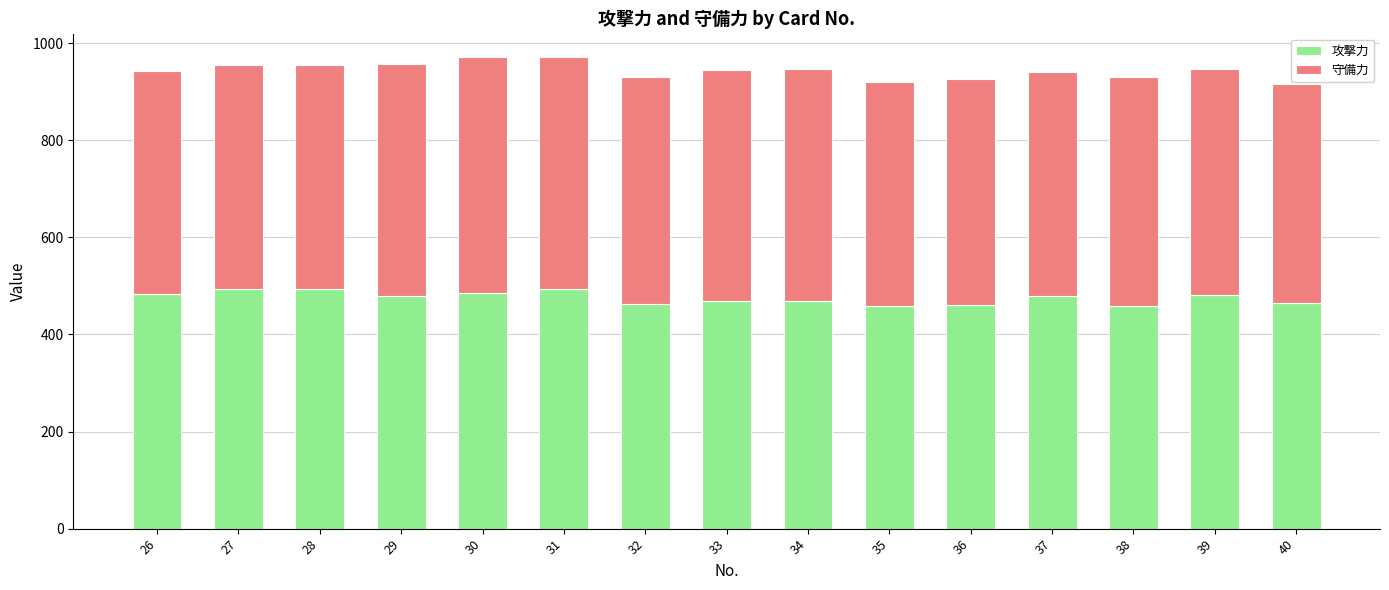

Does the chart contain stacked bars?

Yes